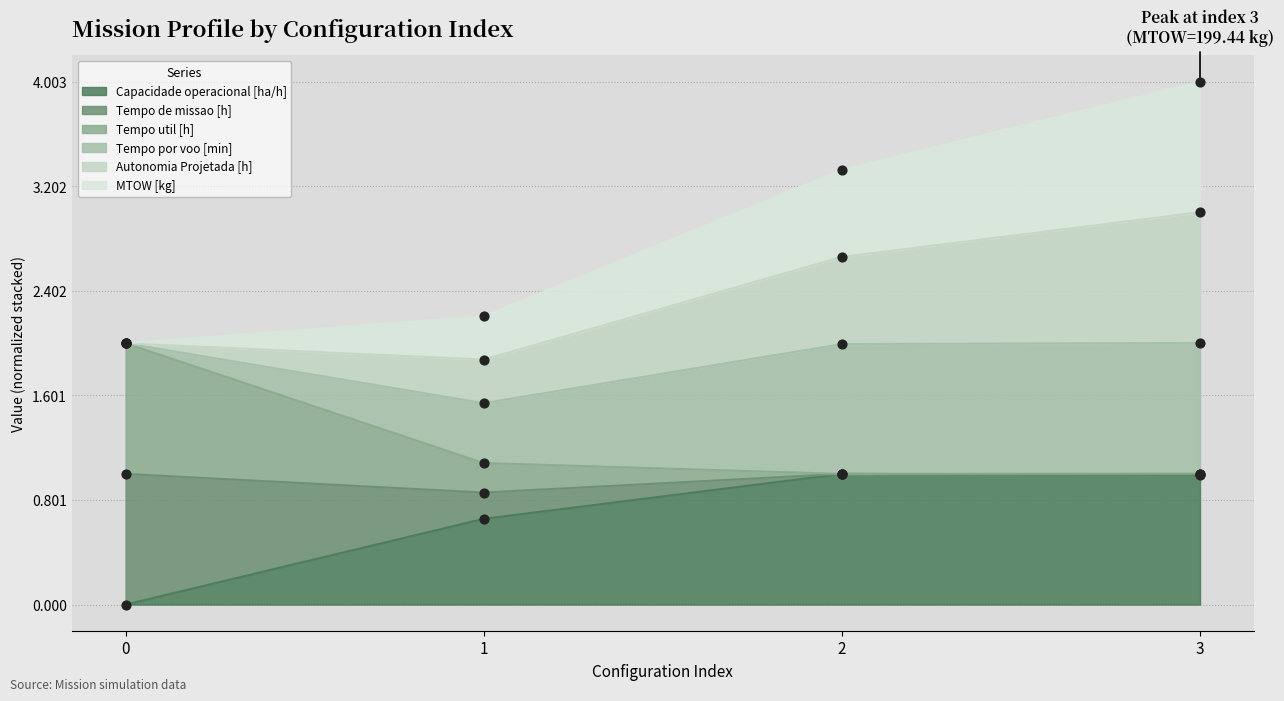

Is the value of Capacidade operacional [ha/h] at 1 greater than the value of Tempo util [h] at 2?

No